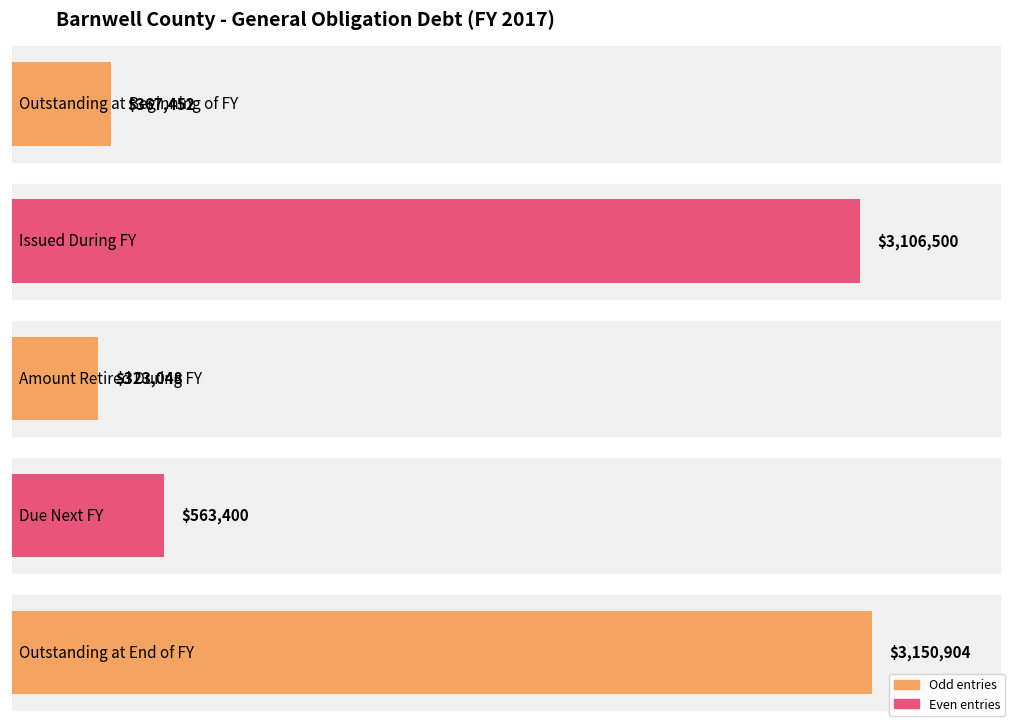

What is the difference between the values at 1 and 2?

2783452